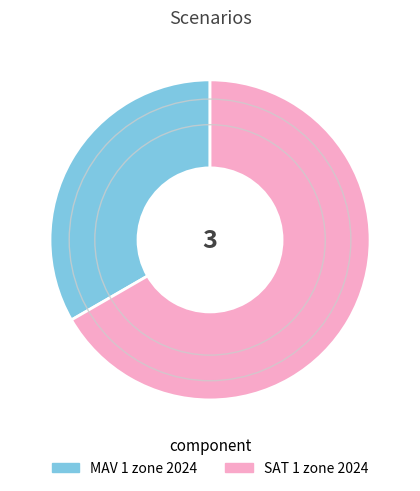

True or false: SAT 1 zone 2024 accounts for 67% of the total.

True